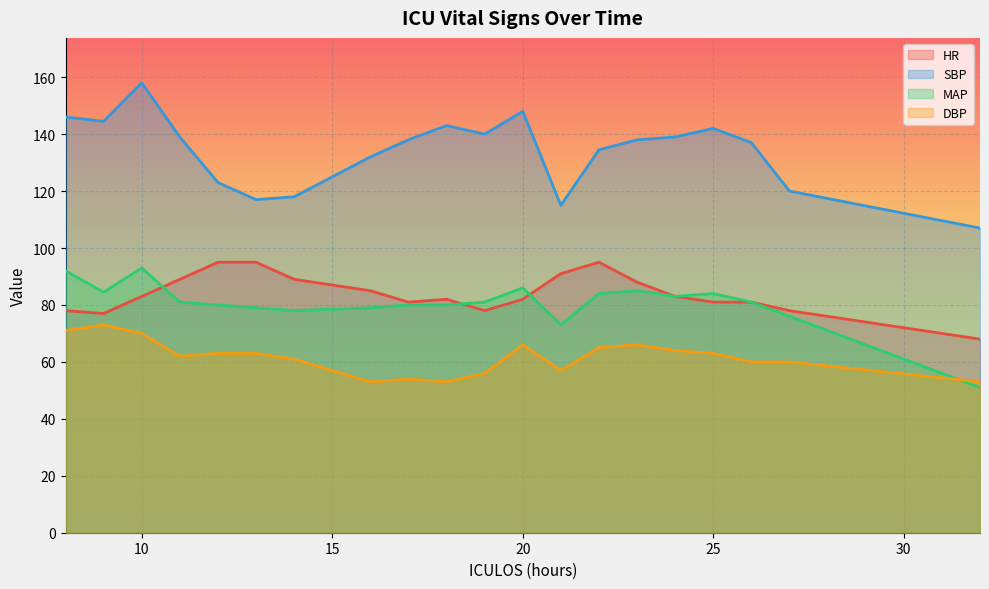

Is the value of DBP at 10 greater than the value of SBP at 16?

No